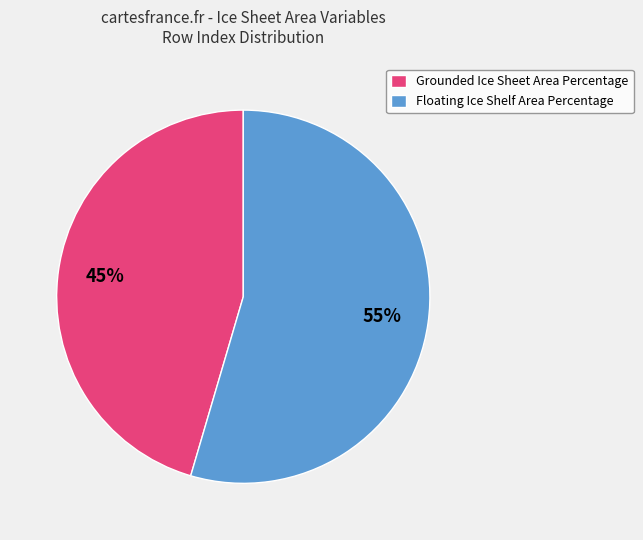

How many slices are in this pie chart?

2